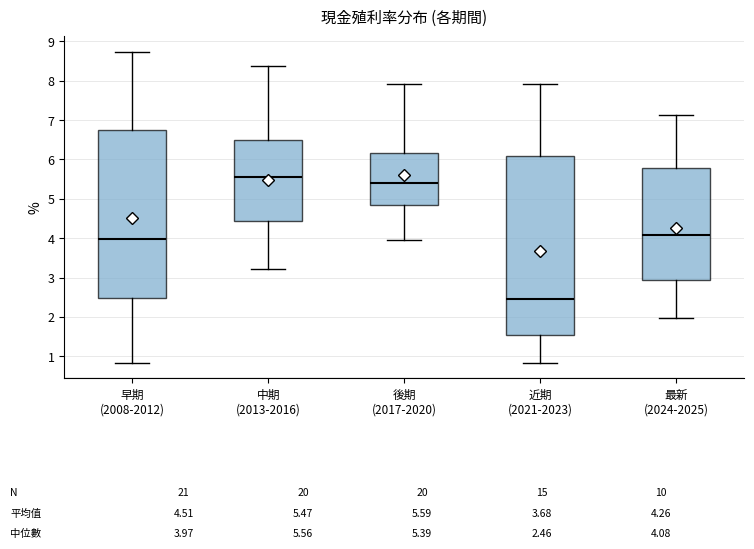

Comparing the boxes themselves (not the whiskers), which one is the tallest?

近期 (2021-2023)